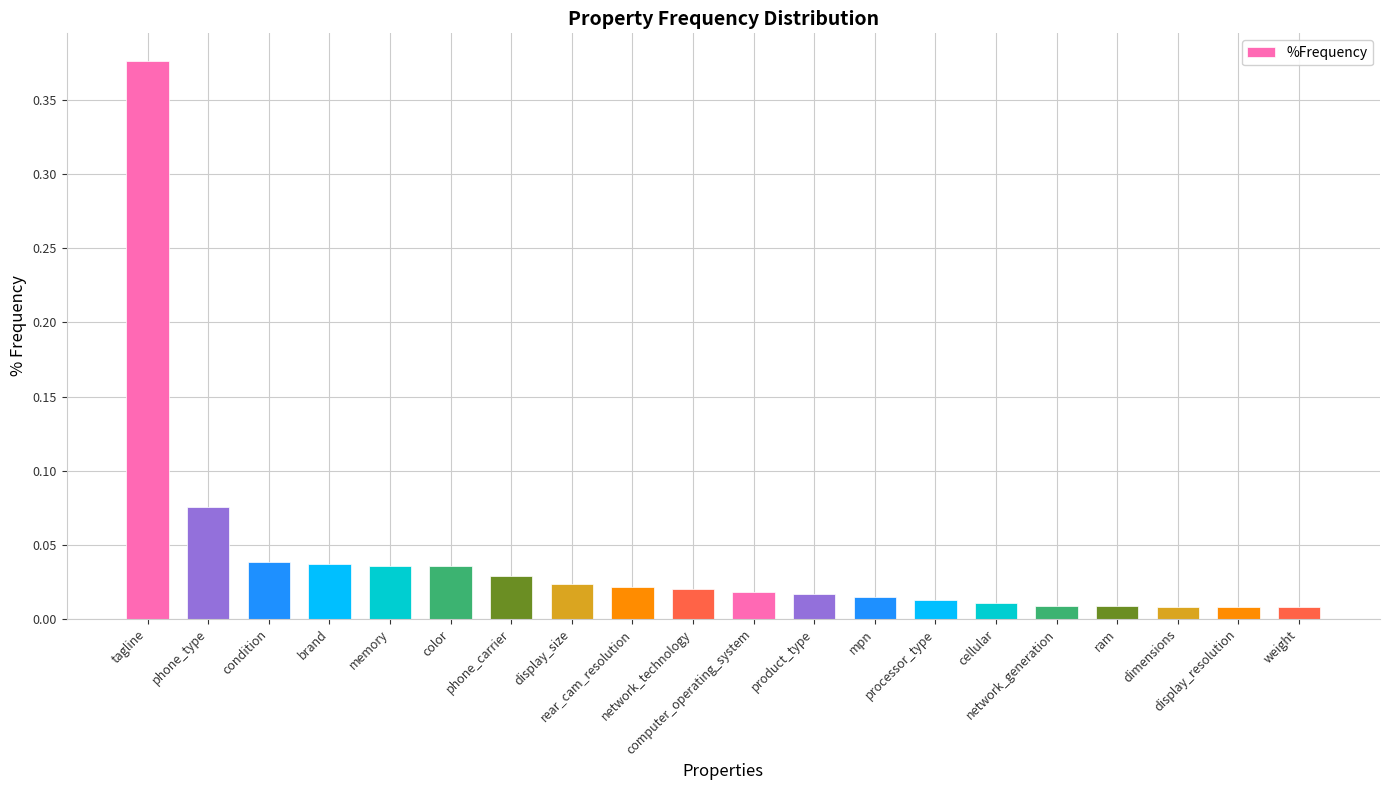

What is the label of the 10th bar from the left?

network_technology